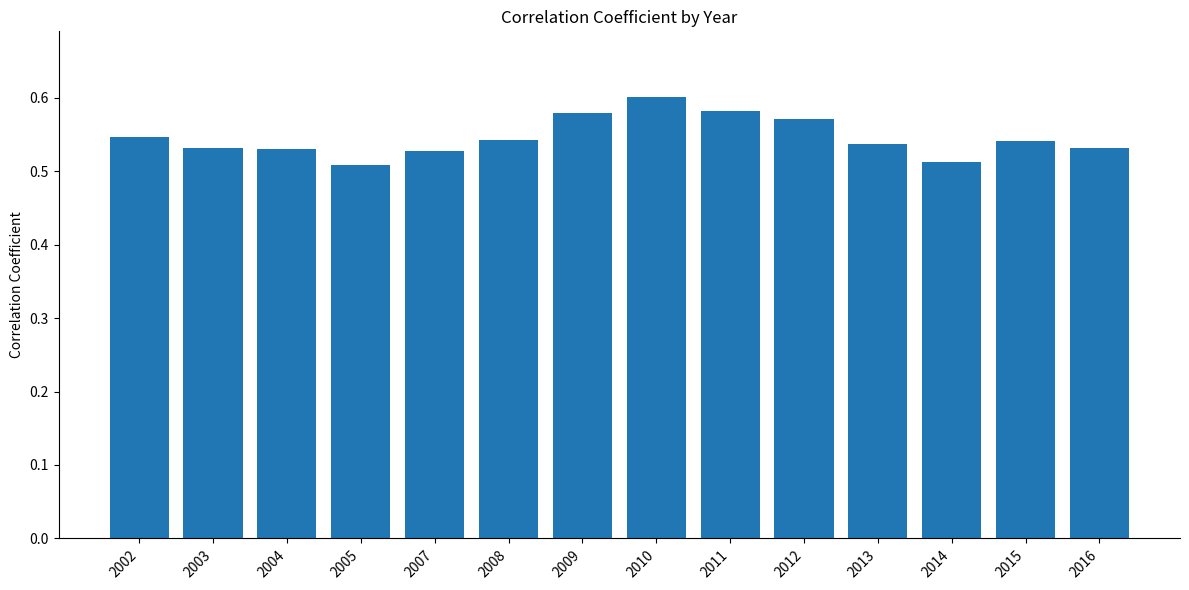

The chart shows a value of 0.6 at 2011. True or false?

True